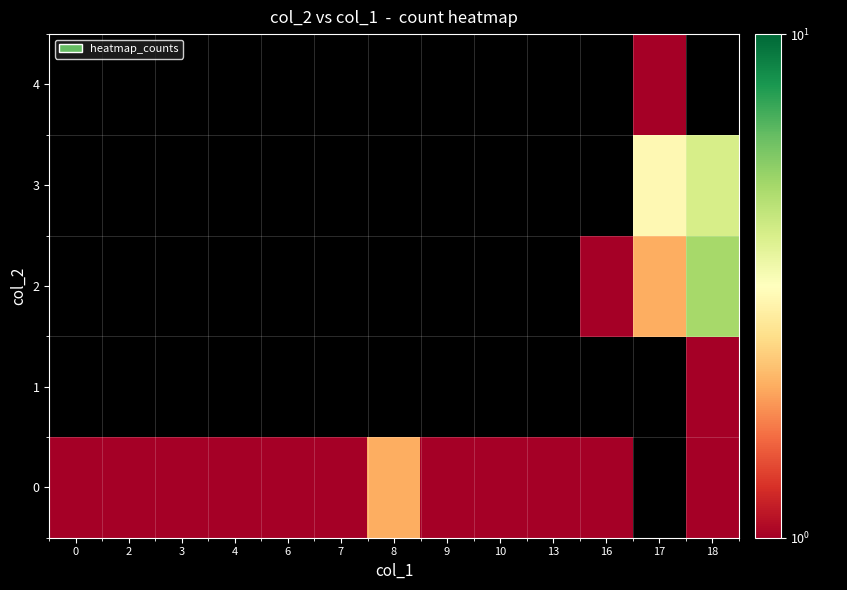

How many categories are shown in the chart?

13